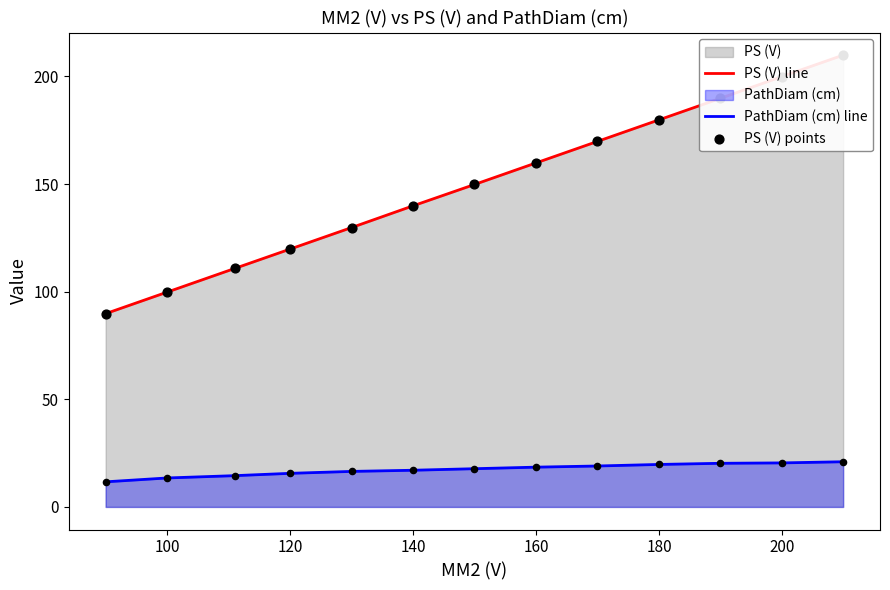

Which series has the largest total across all categories?

PS (V) line